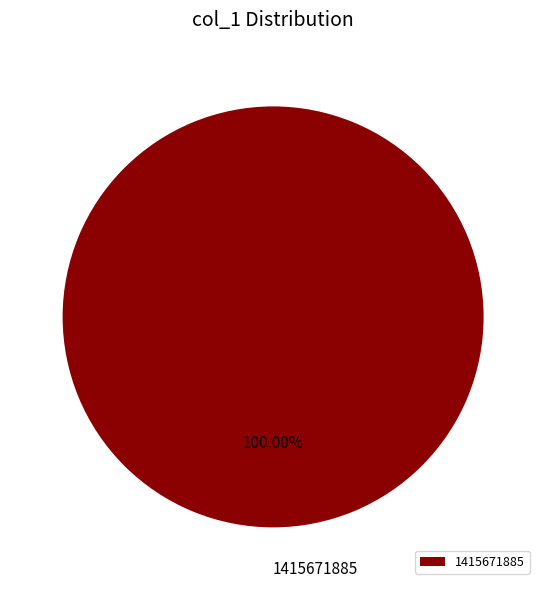

How many slices are in this pie chart?

1